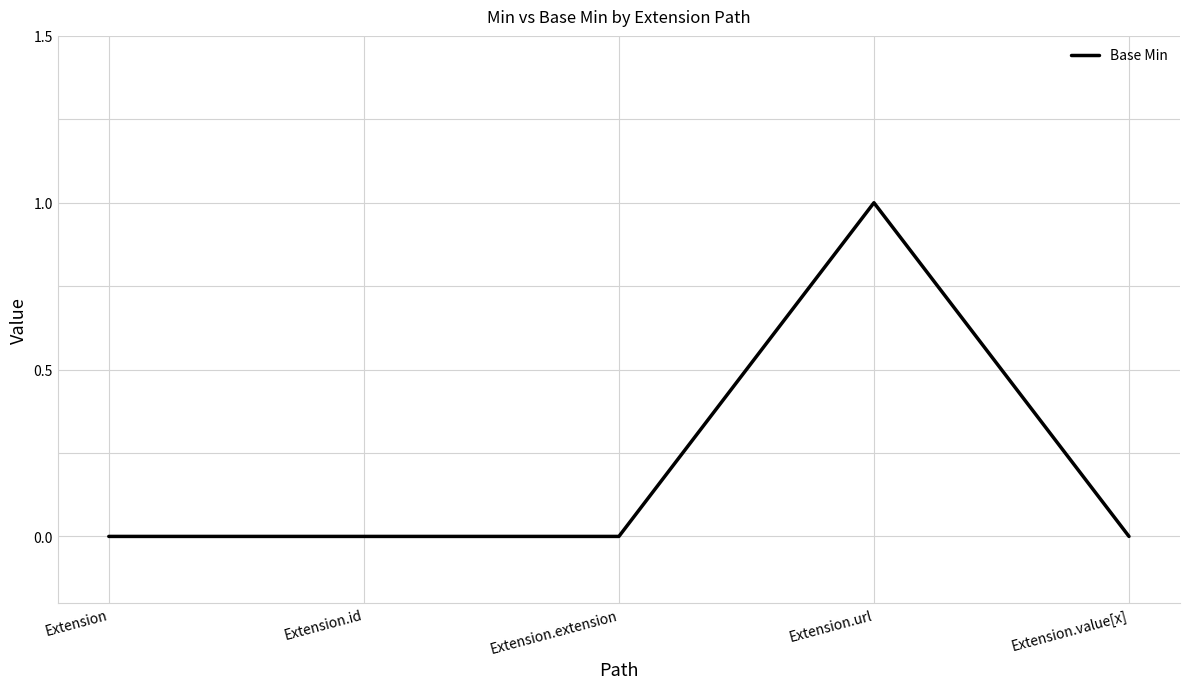

Is this an area chart (filled region under the line)?

No